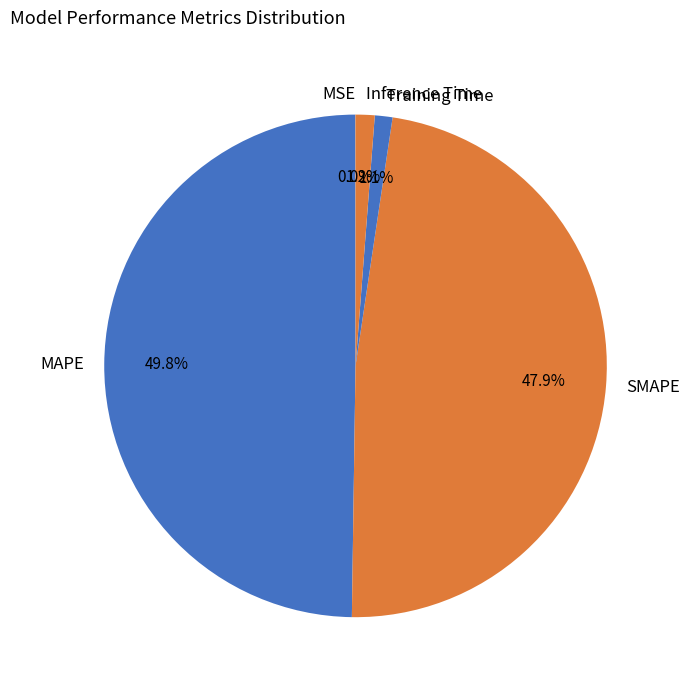

What portion of the pie excludes SMAPE?

52.1%